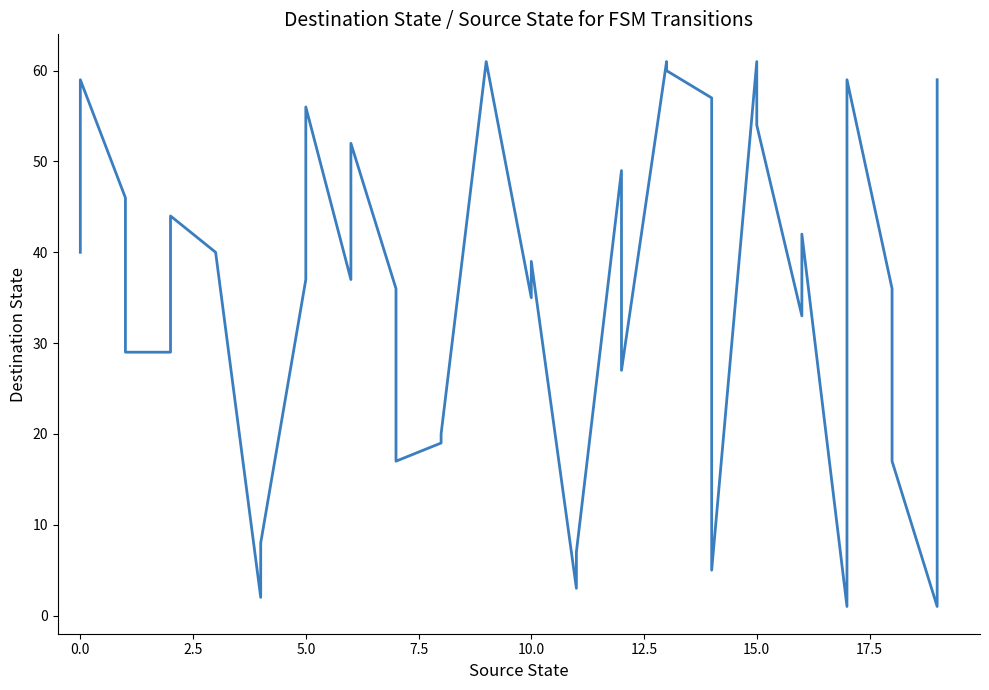

What is the value of the 1st point from the left?

40